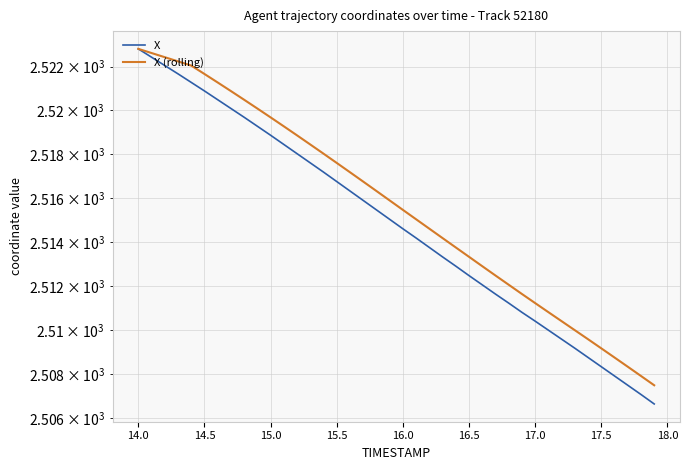

What is the difference between the second highest and minimum values in the X series?

15.8